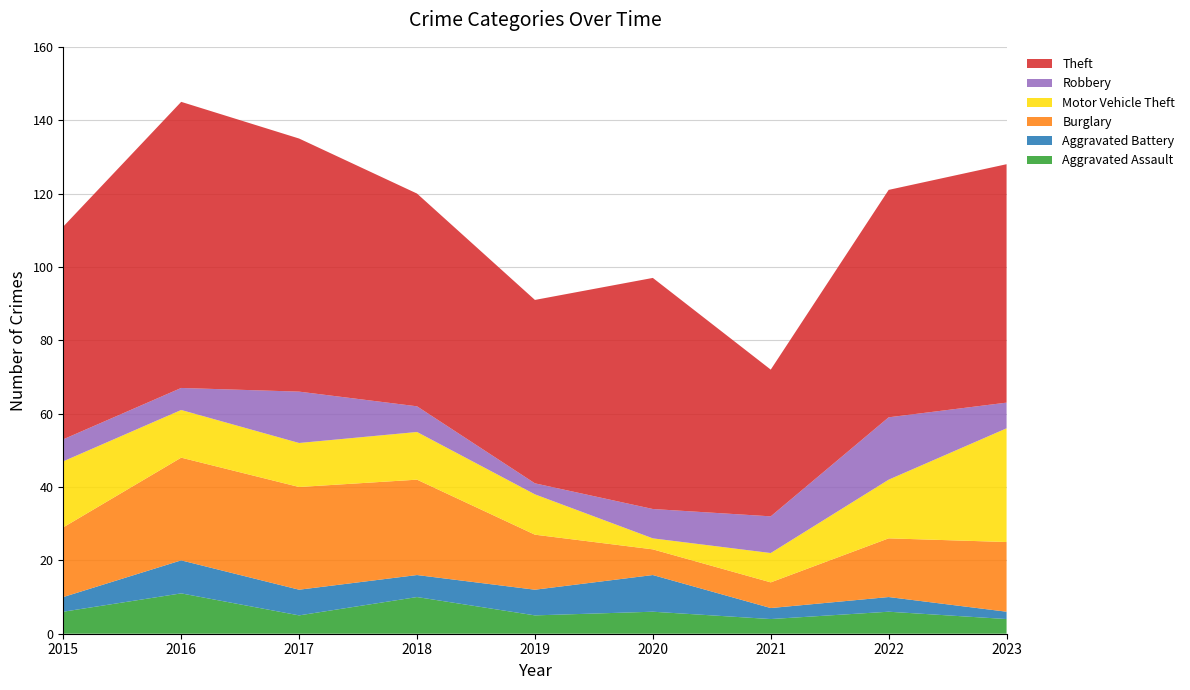

Reading left to right, list all the values displayed in this chart.

Aggravated Assault: 2015=6	2016=11	2017=5	2018=10	2019=5	2020=6	2021=4	2022=6	2023=4
Aggravated Battery: 2015=4	2016=9	2017=7	2018=6	2019=7	2020=10	2021=3	2022=4	2023=2
Burglary: 2015=19	2016=28	2017=28	2018=26	2019=15	2020=7	2021=7	2022=16	2023=19
Motor Vehicle Theft: 2015=18	2016=13	2017=12	2018=13	2019=11	2020=3	2021=8	2022=16	2023=31
Robbery: 2015=6	2016=6	2017=14	2018=7	2019=3	2020=8	2021=10	2022=17	2023=7
Theft: 2015=58	2016=78	2017=69	2018=58	2019=50	2020=63	2021=40	2022=62	2023=65